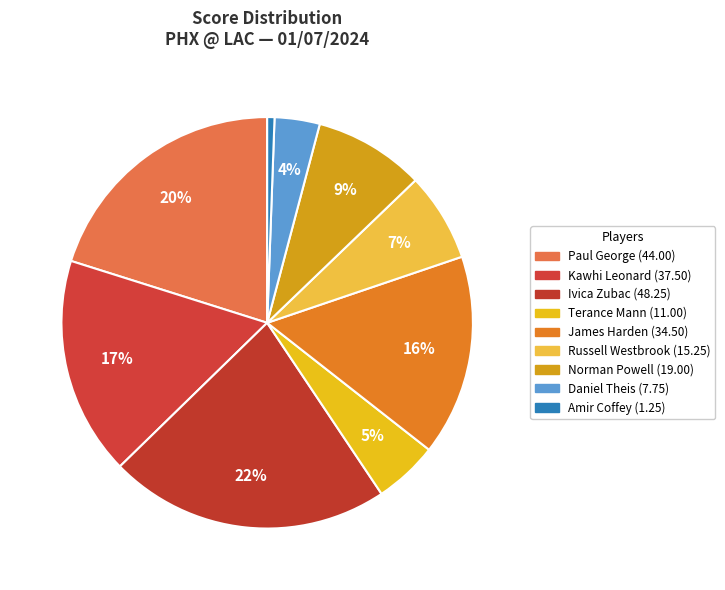

To the nearest percent, what percentage of the pie is James Harden?

16%